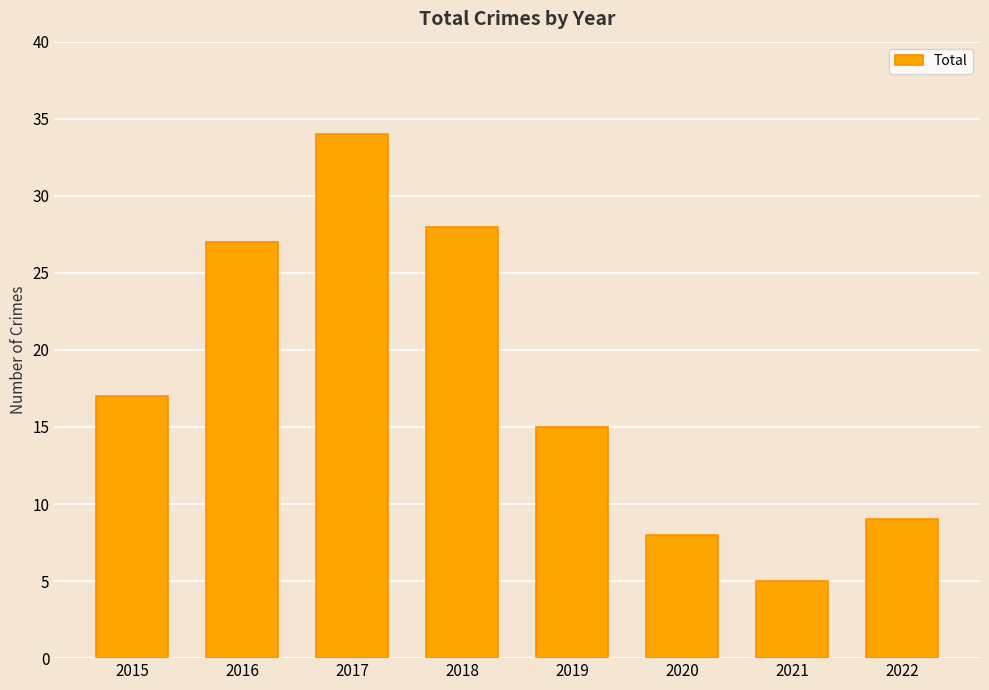

Rank the categories by value from highest to lowest.

2017, 2018, 2016, 2015, 2019, 2022, 2020, 2021